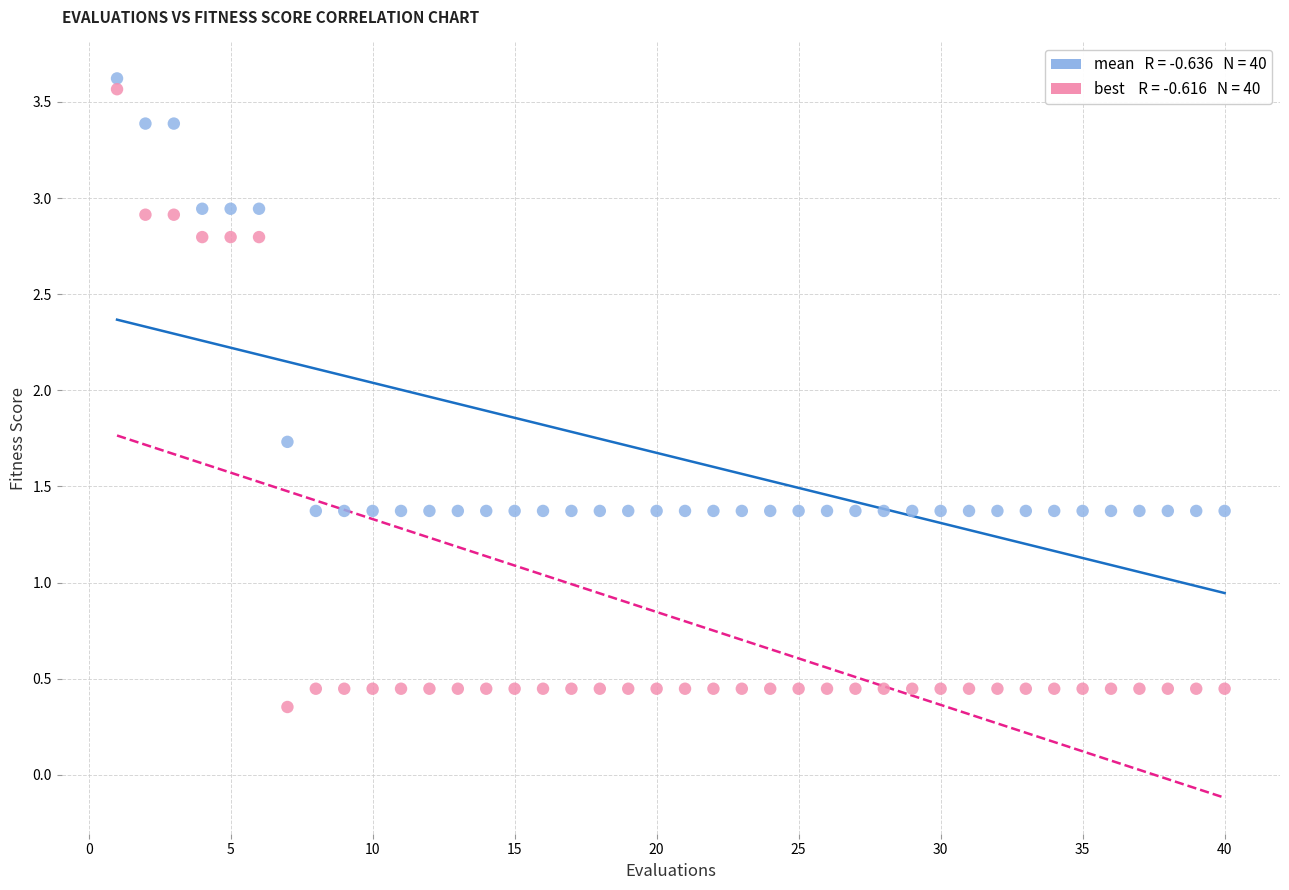

Across all data points, what is the range of X values (max minus min)?

39.0